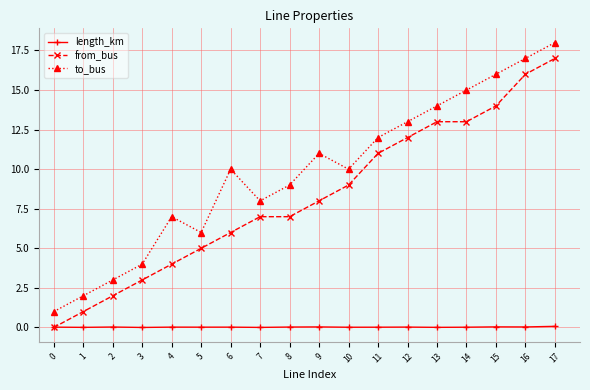

At which category does the chart reach its peak across all series?

17